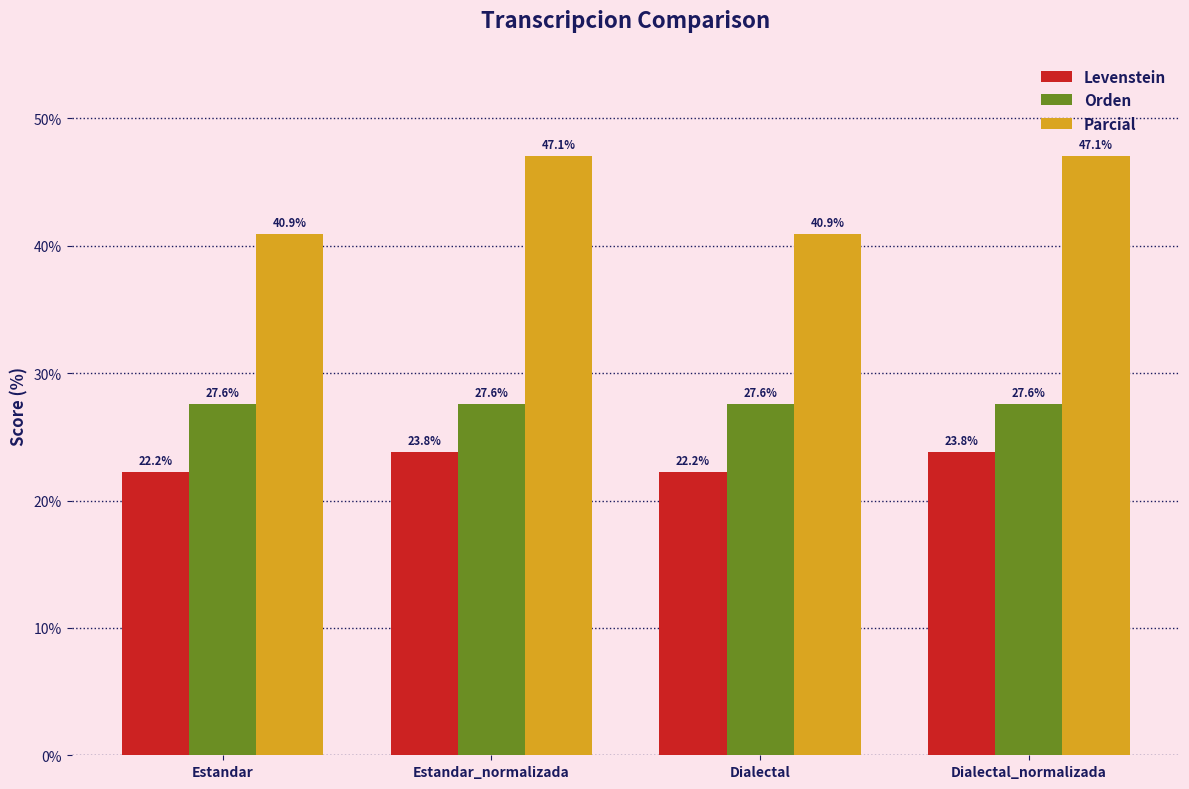

At which label does Levenstein first exceed 23?

Estandar_normalizada